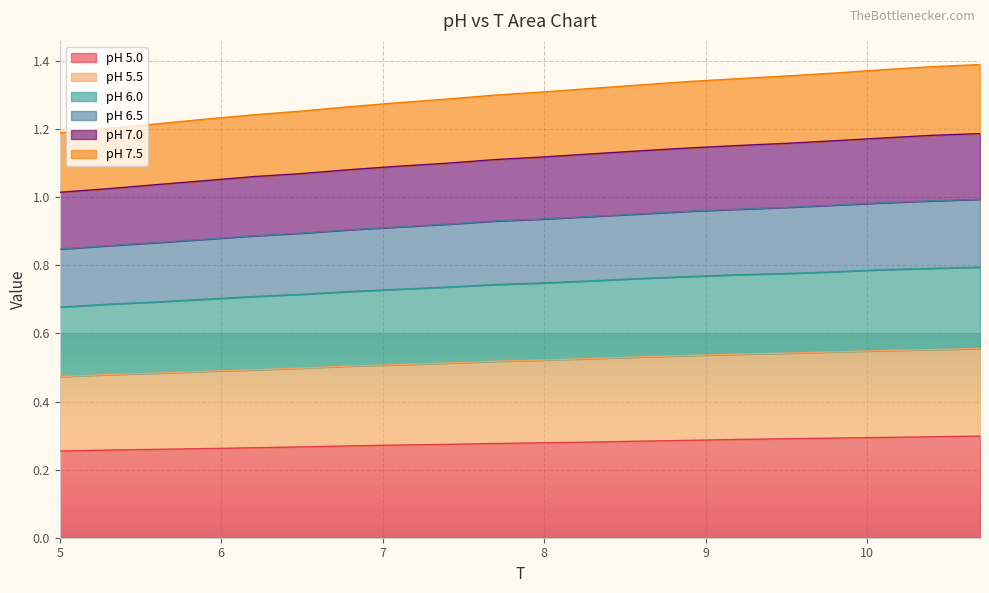

What is the difference between the highest and lowest values at 5?

0.9